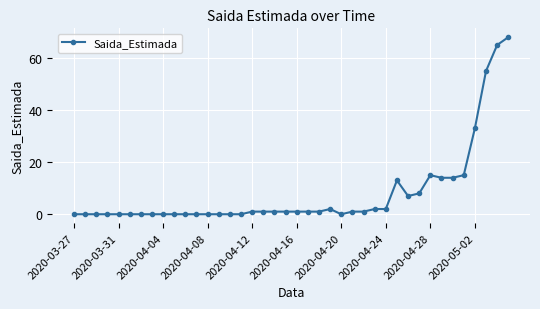

How many lines are shown in the chart?

1